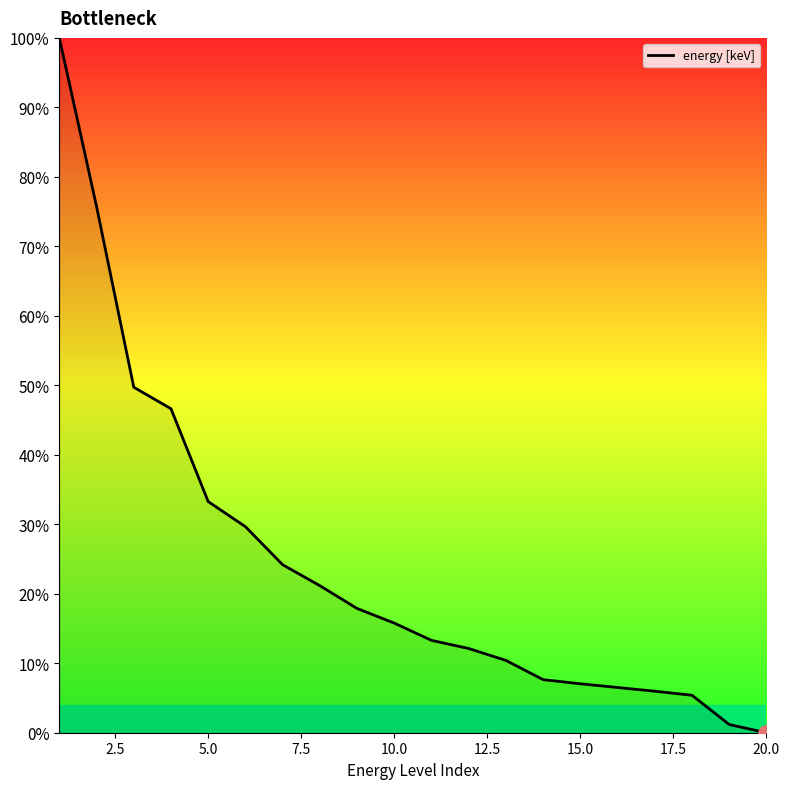

What is the greatest value displayed?

100.0